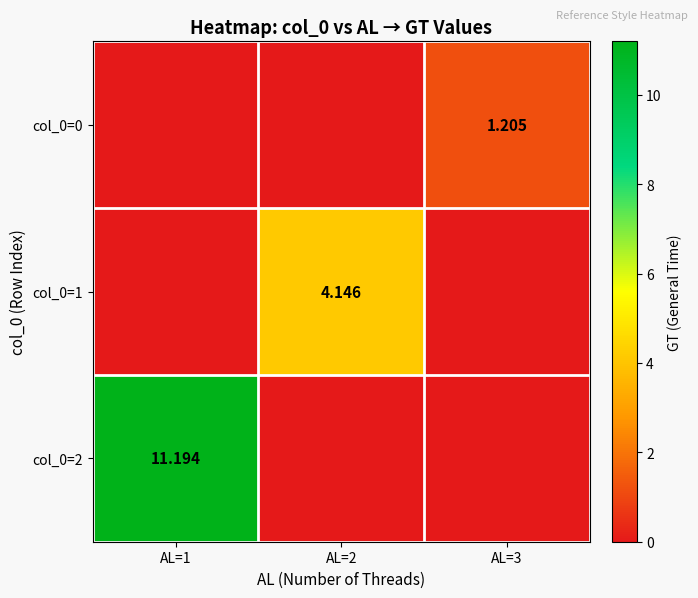

Is the value of col_0=0 at AL=3 greater than the value of col_0=2 at AL=1?

No